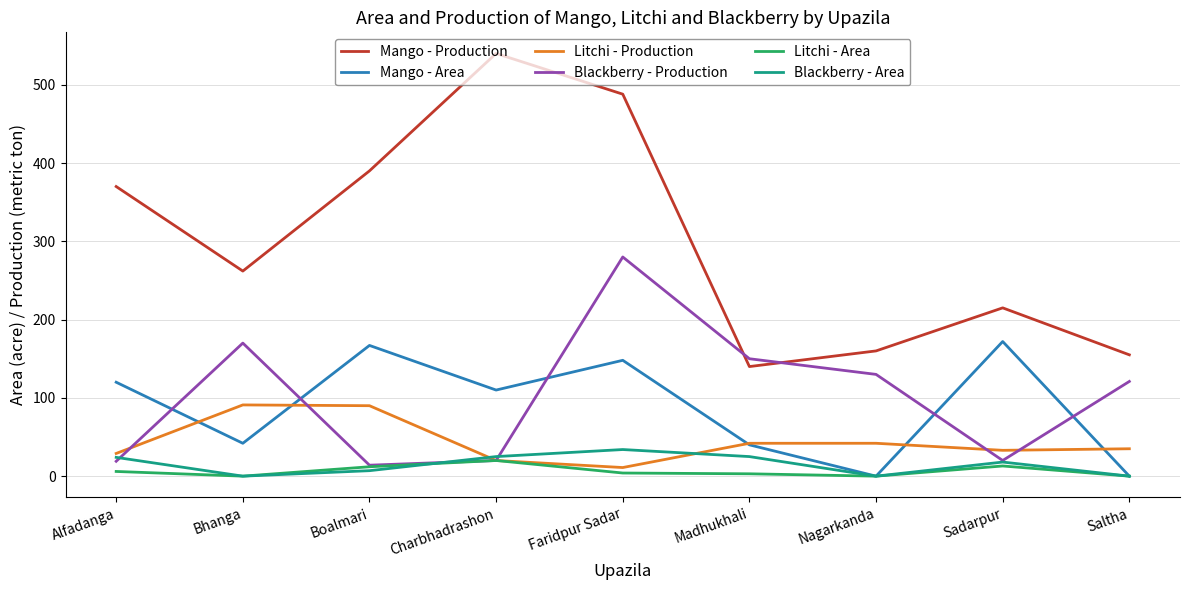

Which category has the highest value across all series?

Charbhadrashon